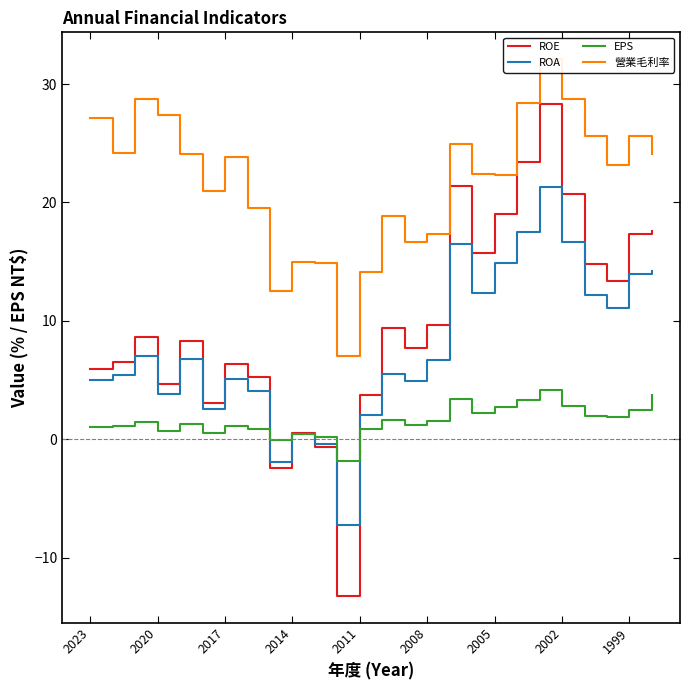

Which series ends up on top after the final intersection of ROE and ROA?

ROE